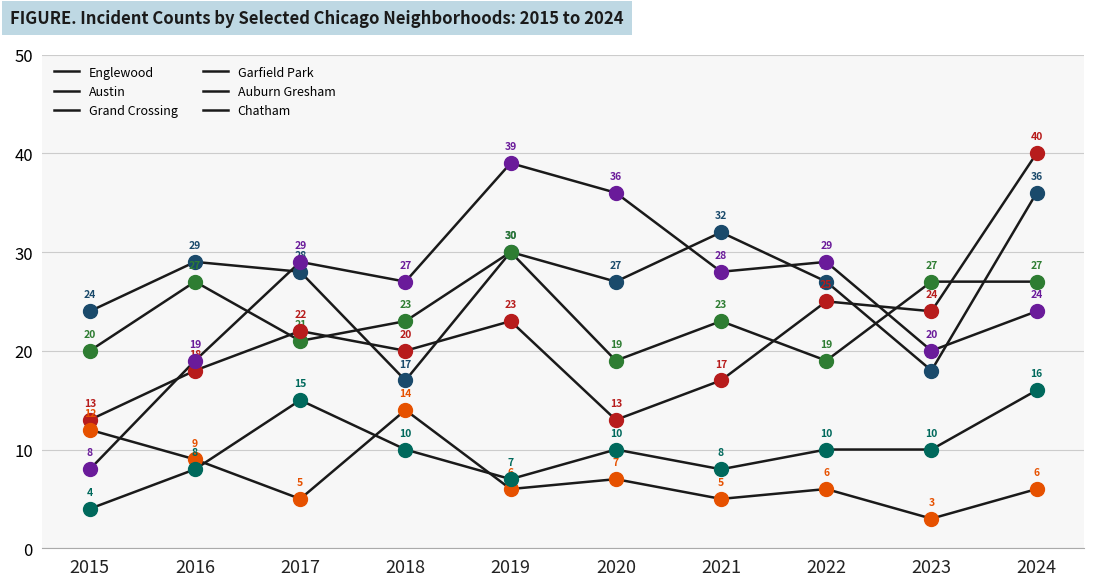

How many lines are shown in the chart?

6